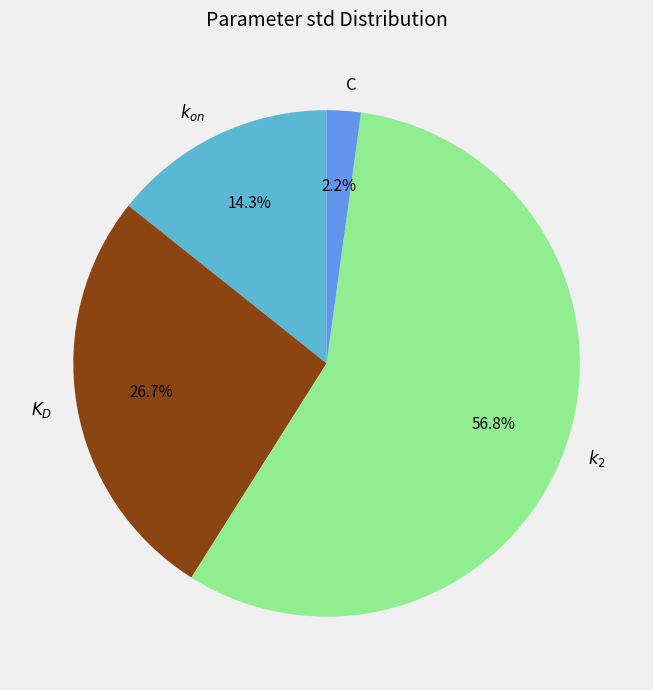

Which slice is the smallest?

C